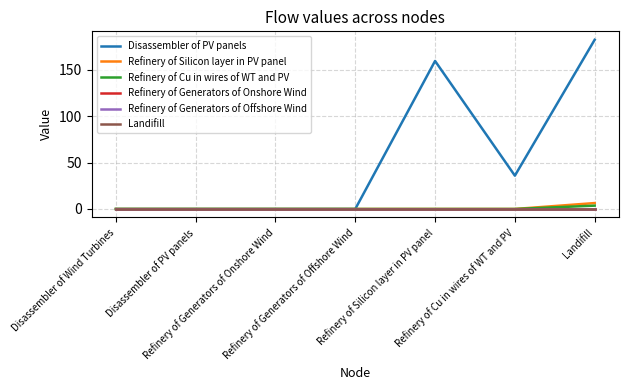

Does the chart display data point markers on the line(s)?

No